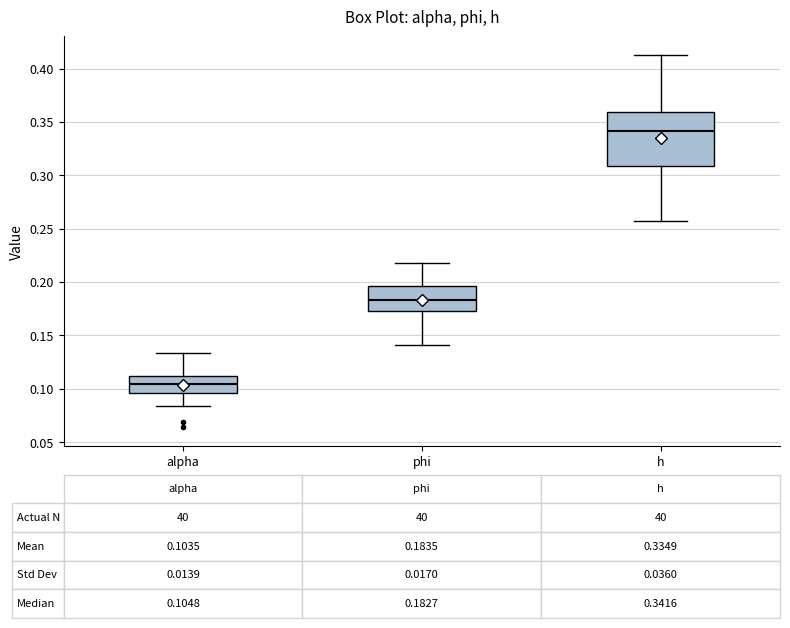

Comparing the boxes themselves (not the whiskers), which one is the tallest?

h